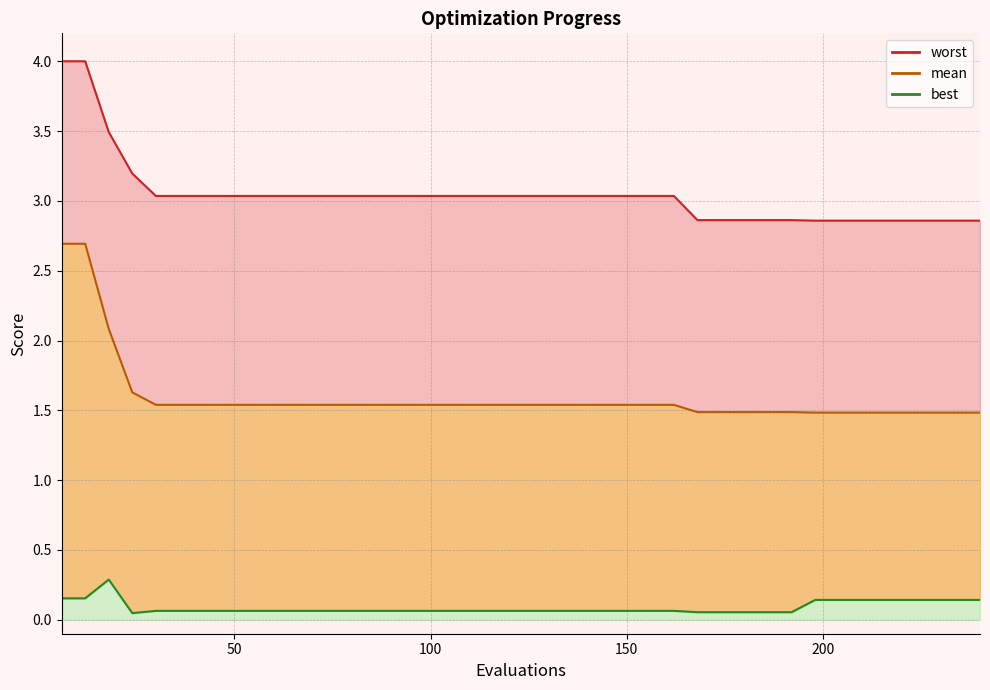

What is the total value across all series at 222?

4.5